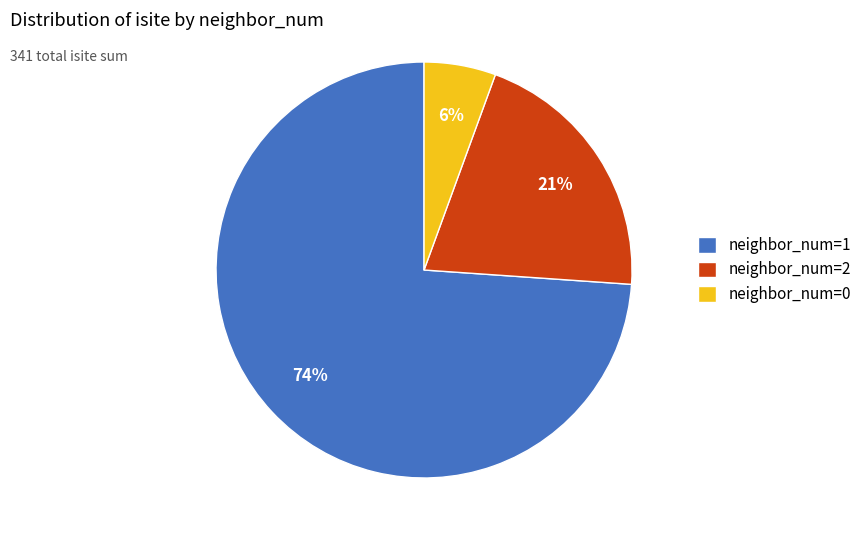

Is it true that neighbor_num=2 is 35% of the pie?

False